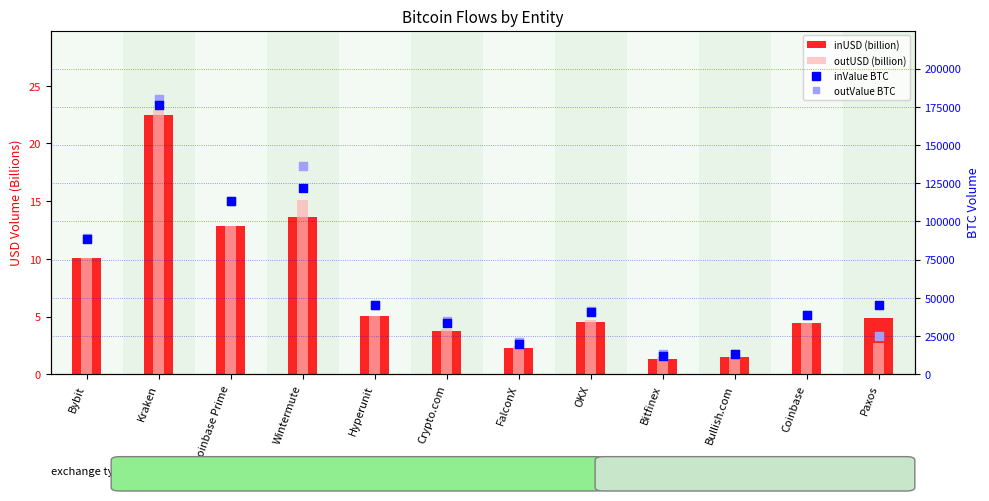

Which series has the largest total across all categories?

outValue BTC